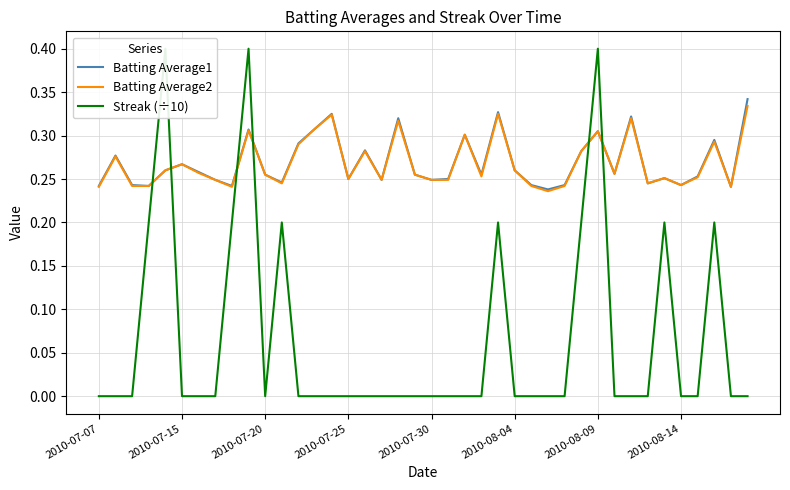

At which category is the sum across all series the highest?

9